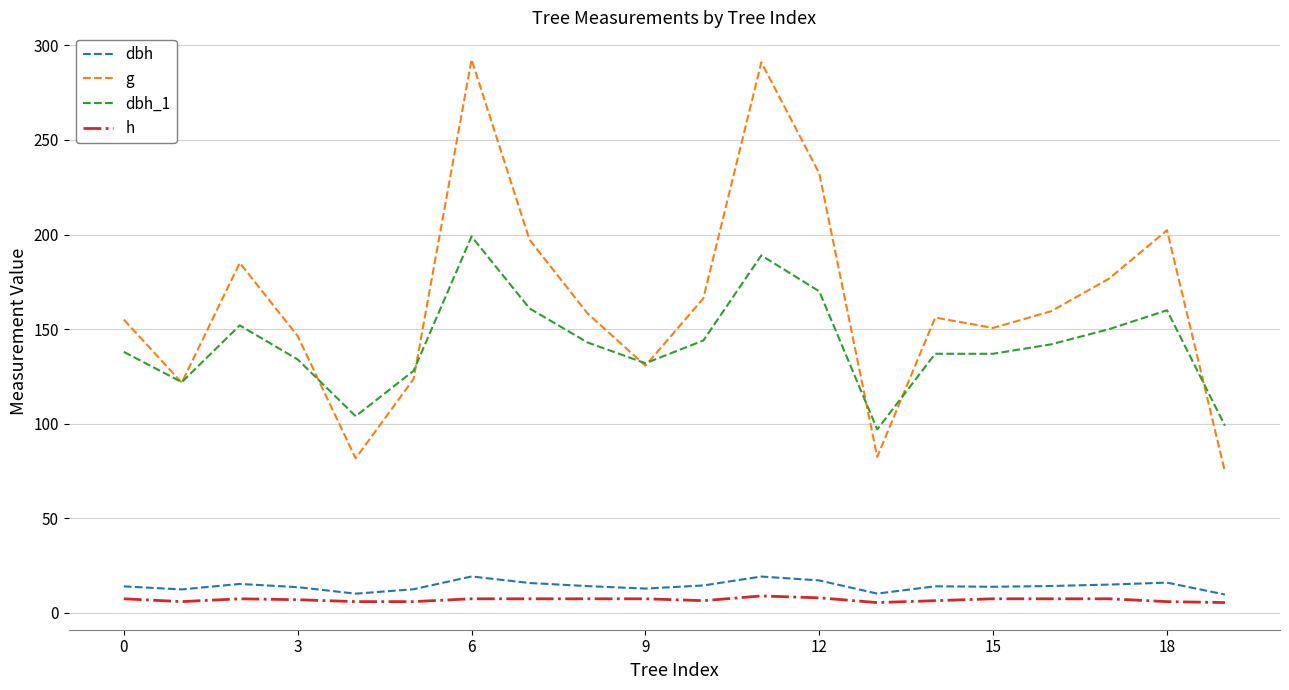

Which series has the widest spread of values?

g